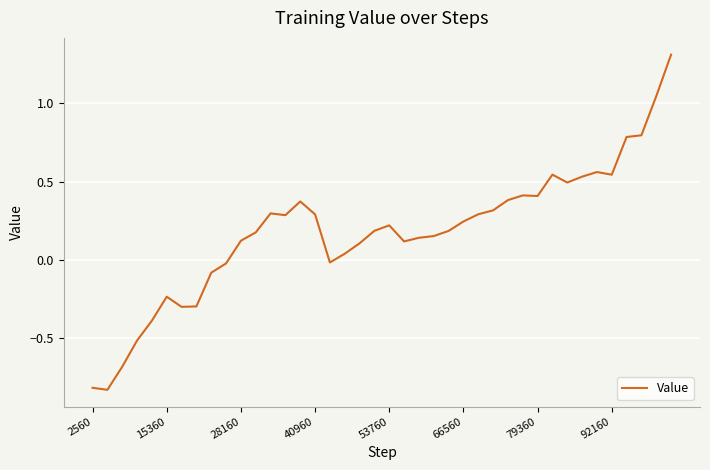

What is the greatest value displayed?

1.3